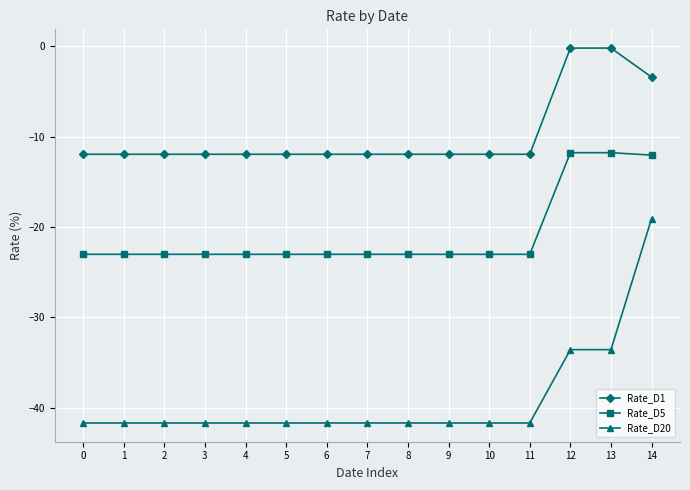

Count the number of categories in the chart.

15